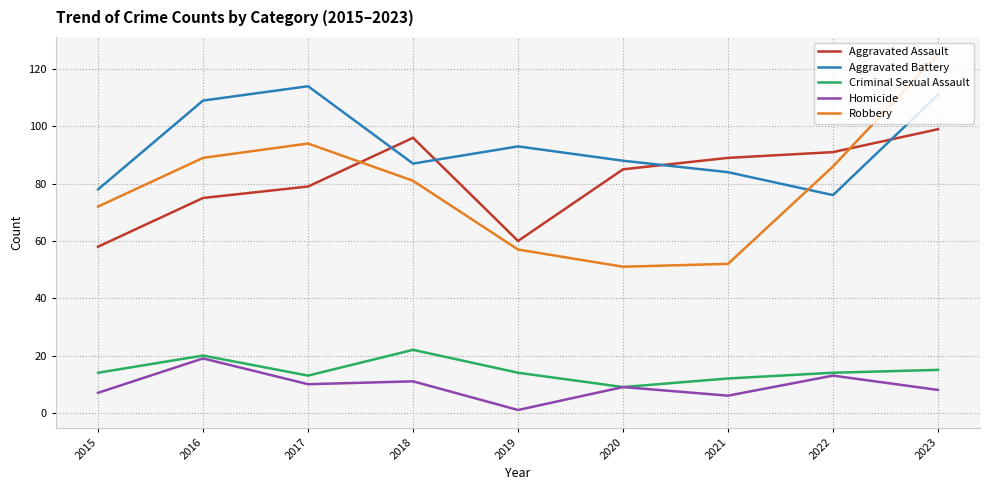

The Aggravated Battery series shows 46 at 2023. True or false?

False